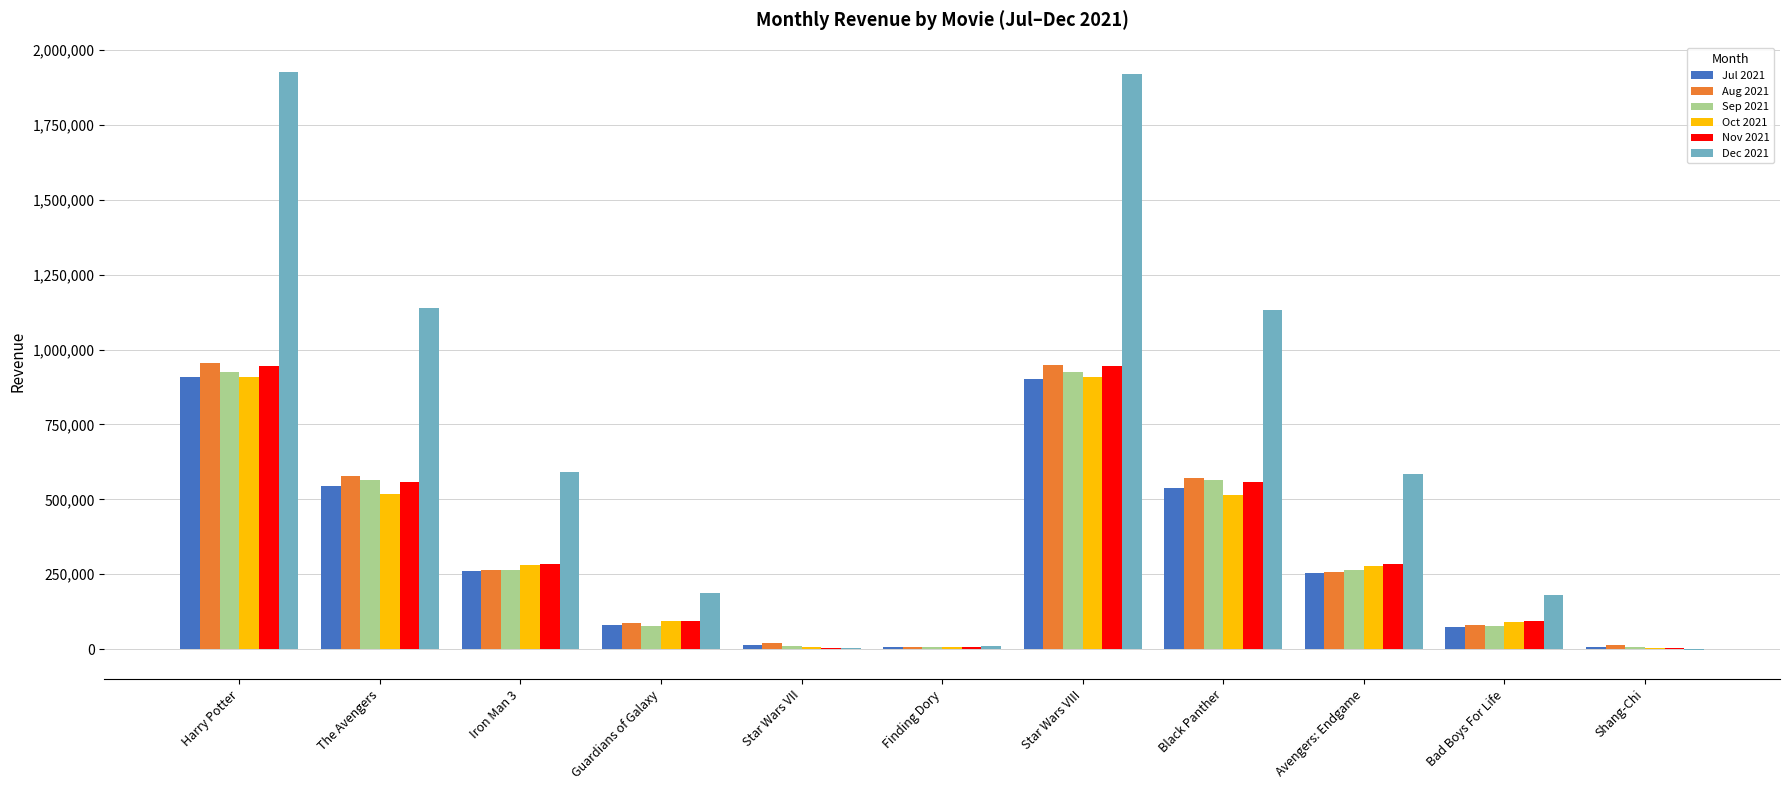

True or false: Jul 2021 has a value of 7960 at Shang-Chi.

True